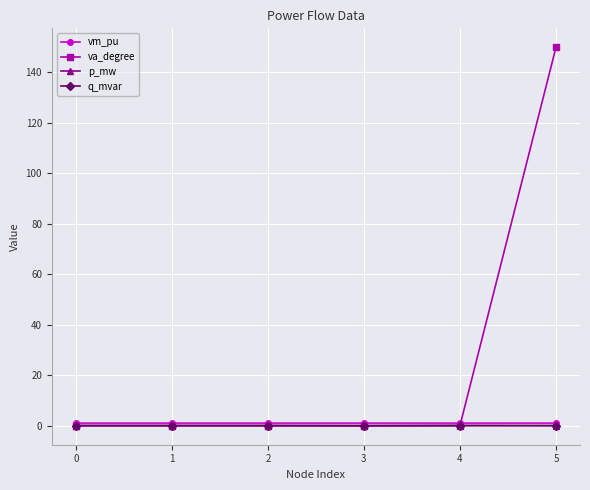

At which category does the chart reach its peak across all series?

5